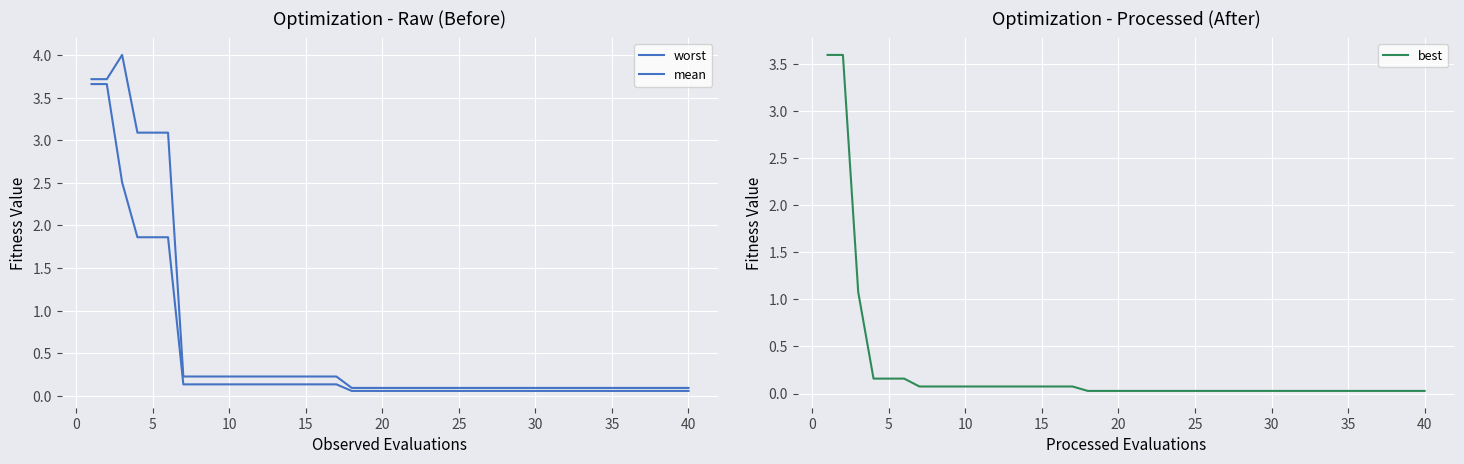

True or false: mean and best intersect in this chart.

False